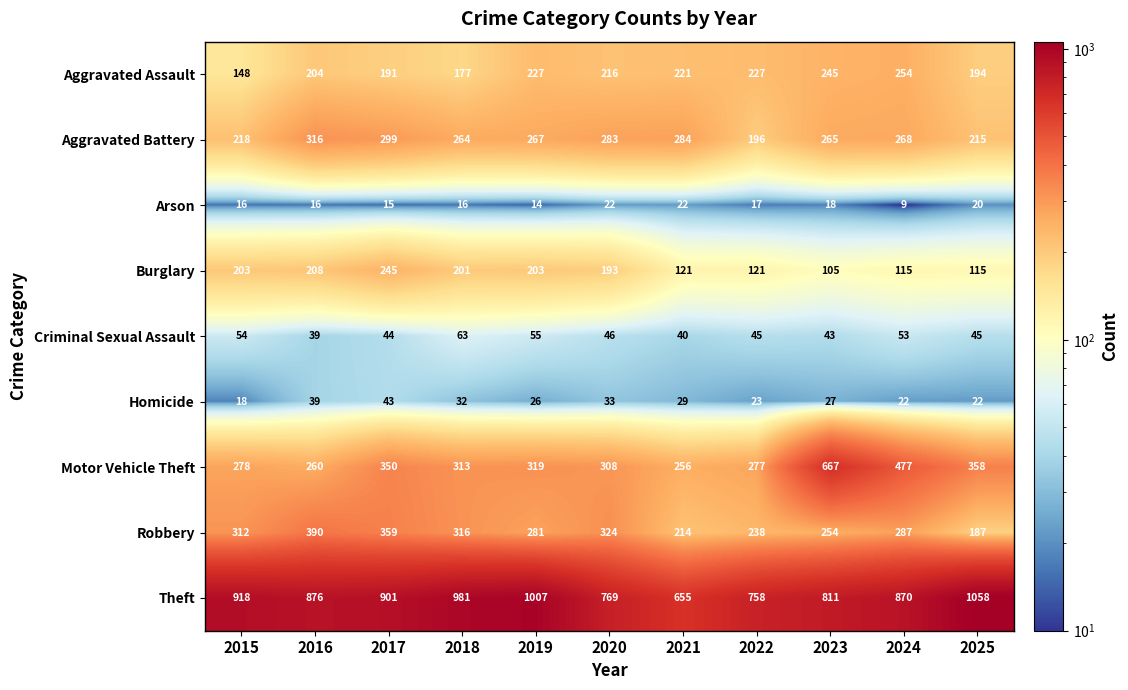

Is it true that Aggravated Battery equals 218 at 2015?

True